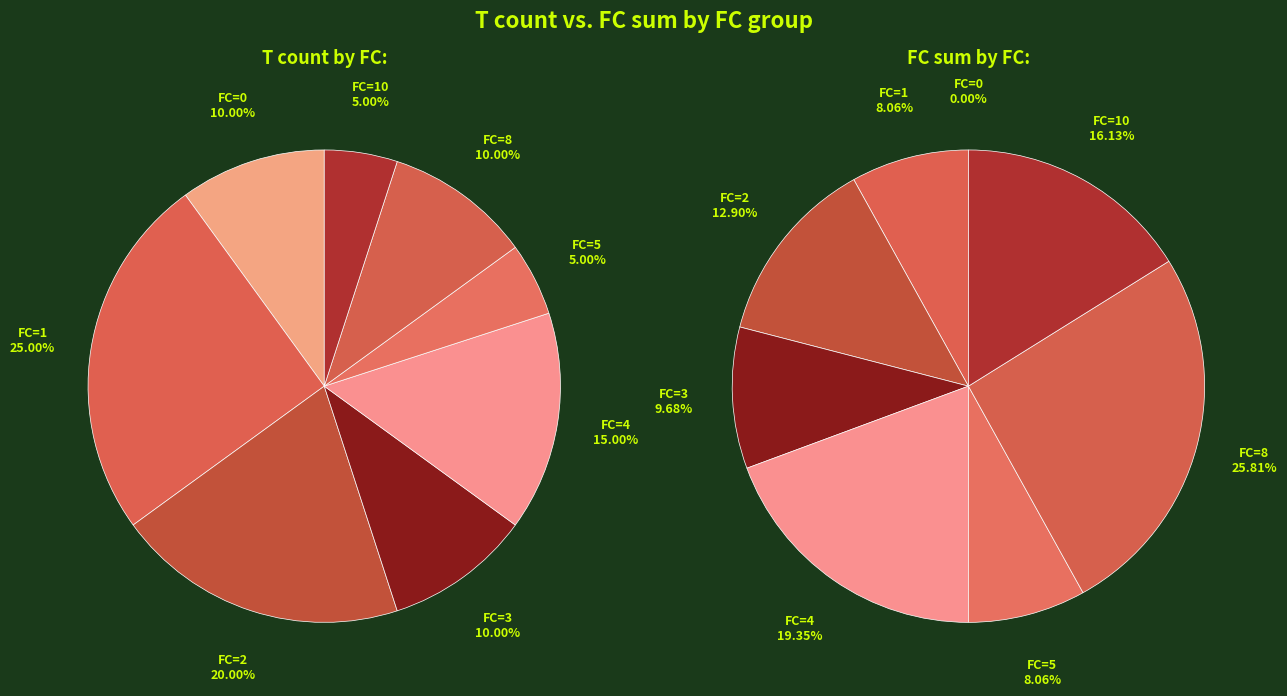

Does any single category account for the majority?

No